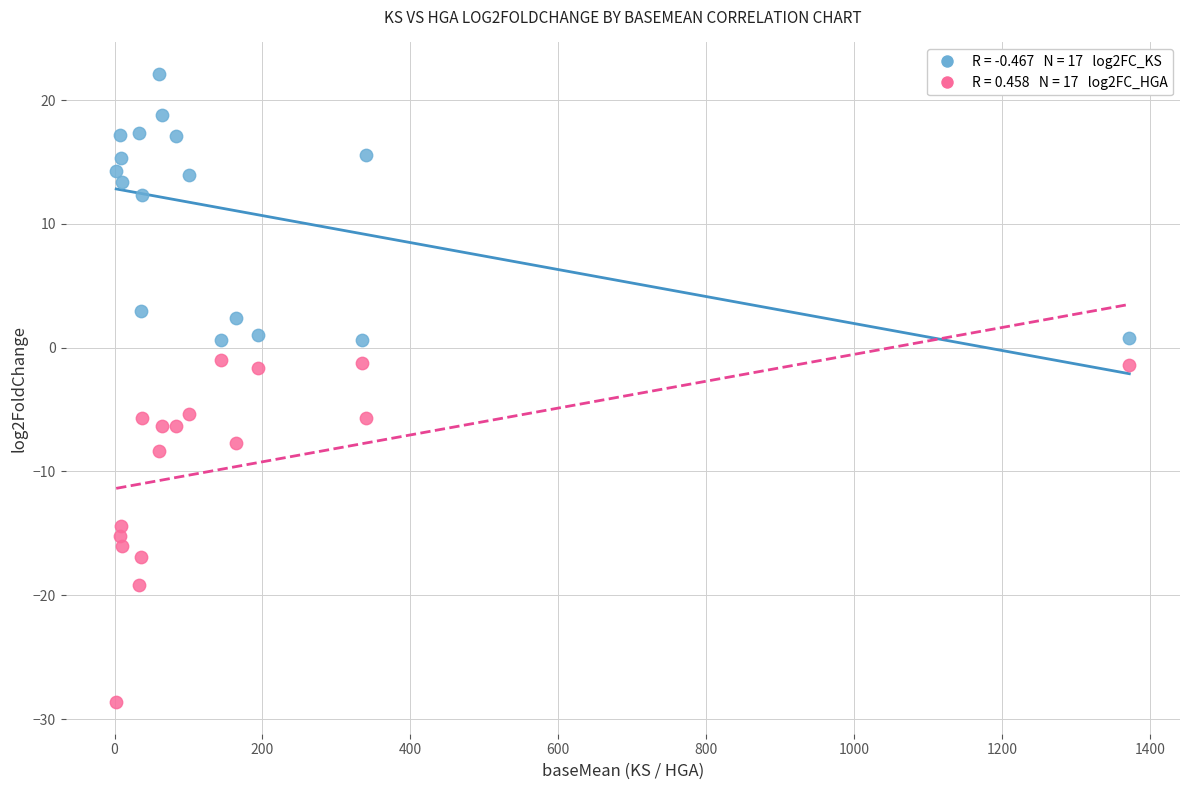

Across all data points, what is the range of X values (max minus min)?

1369.8